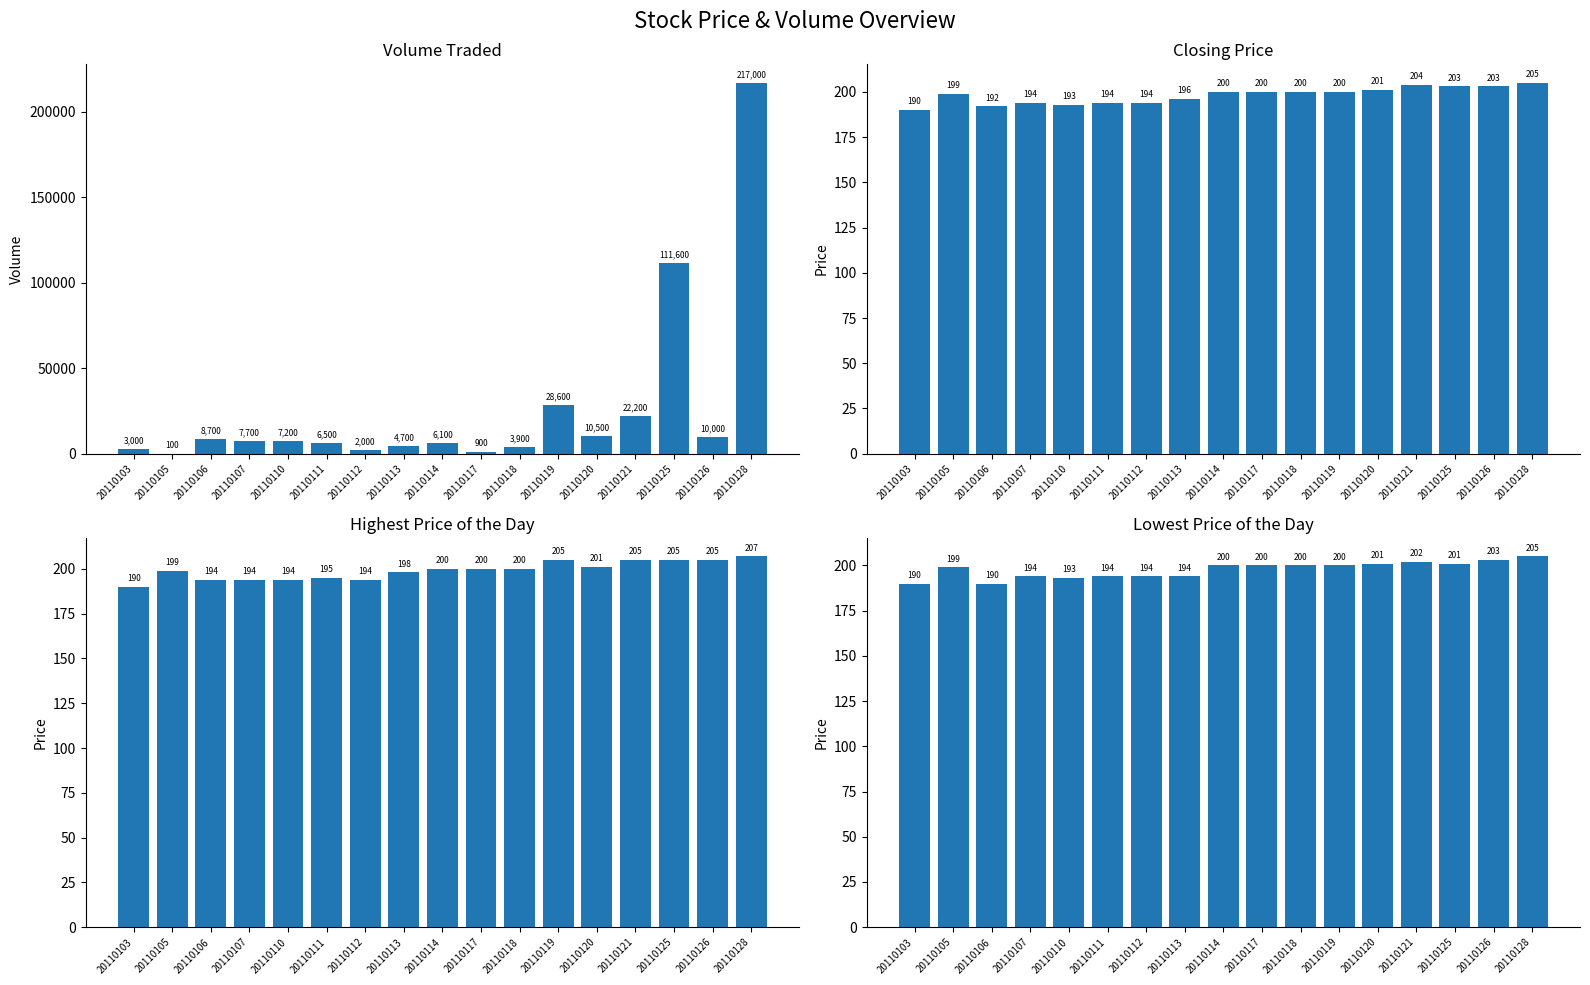

What are all the series names shown in the legend?

Volume Traded, Closing Price, Highest Price of the Day, Lowest Price of the Day